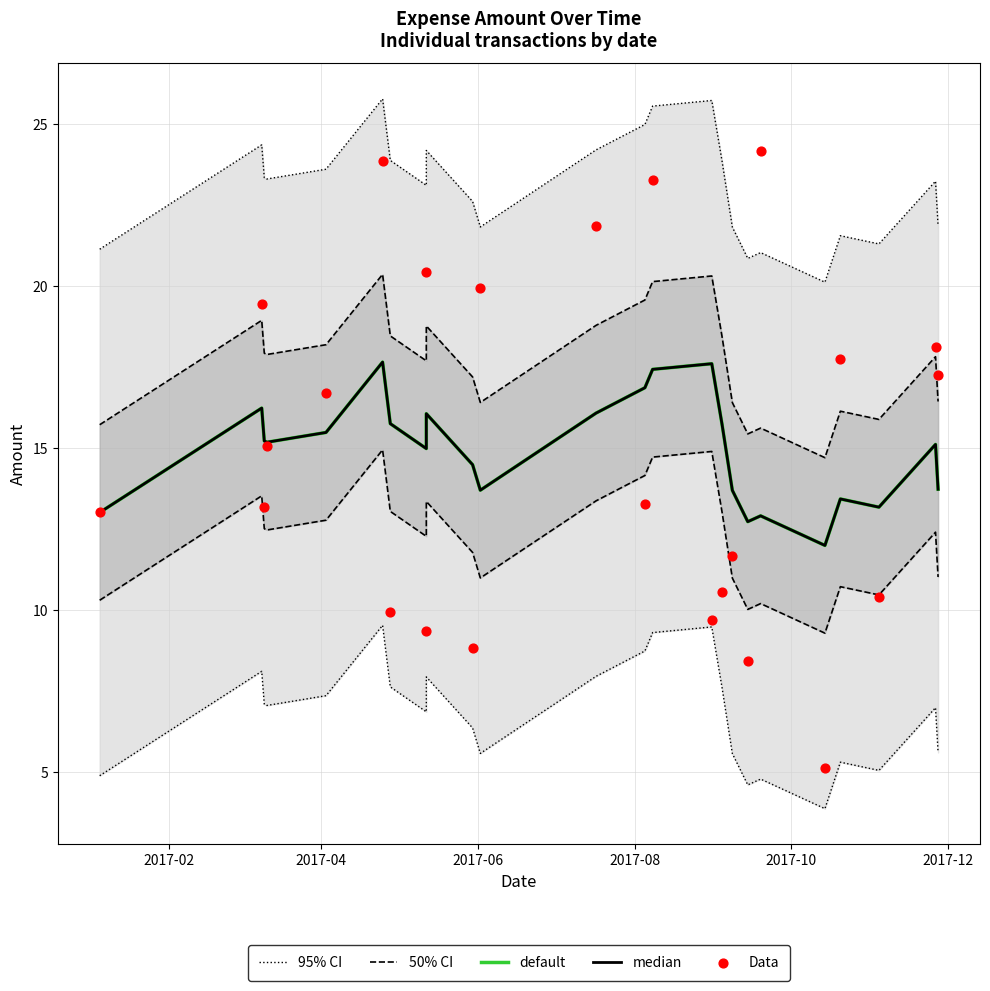

At how many categories does at least one series exceed 22?

16